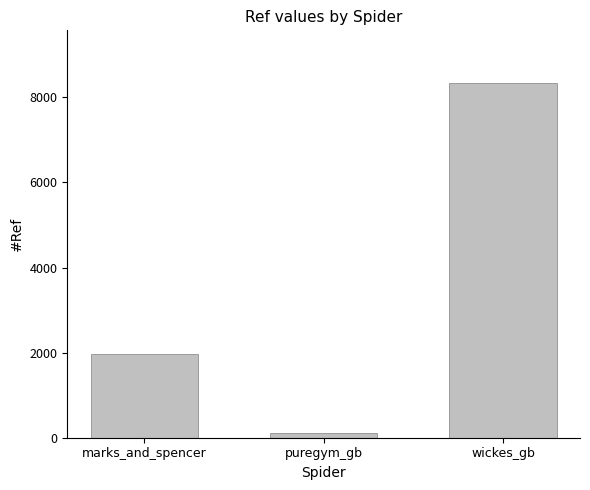

What is the value of the 1st bar from the left?

1962